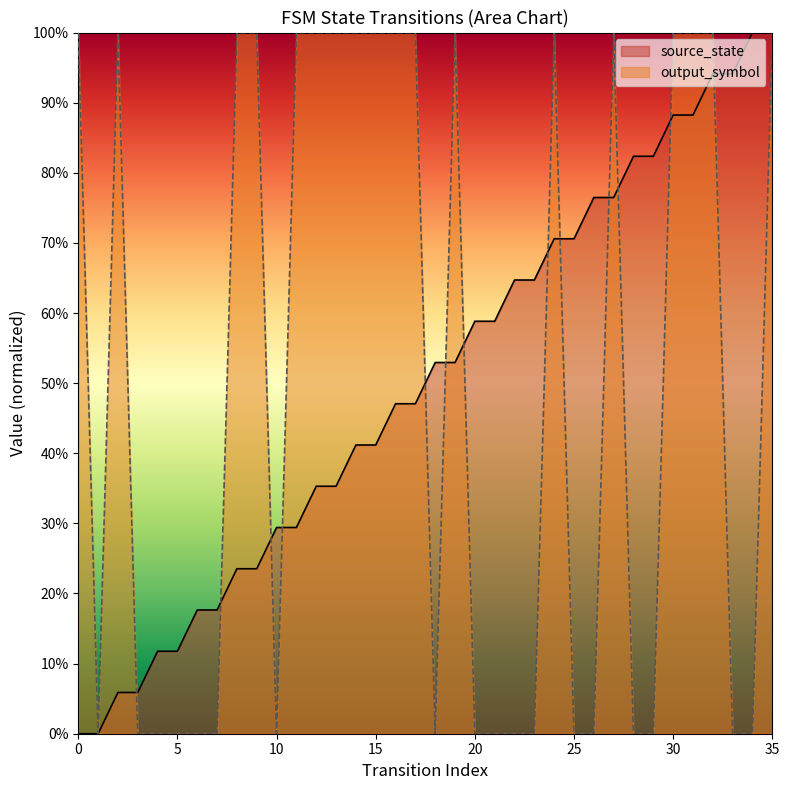

The value of source_state at 27 is 0.4. True or false?

False